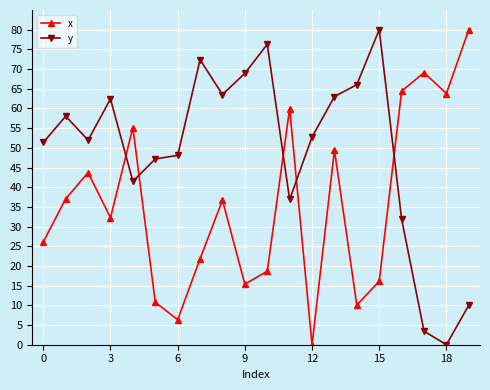

What is the highest value of the y series?

80.0